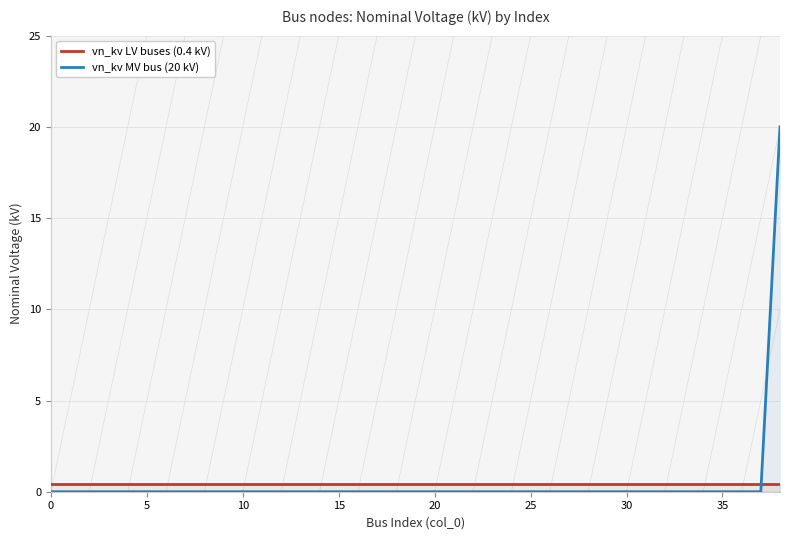

At 27, list the series in order from largest to smallest.

vn_kv LV buses (0.4 kV), vn_kv MV bus (20 kV)